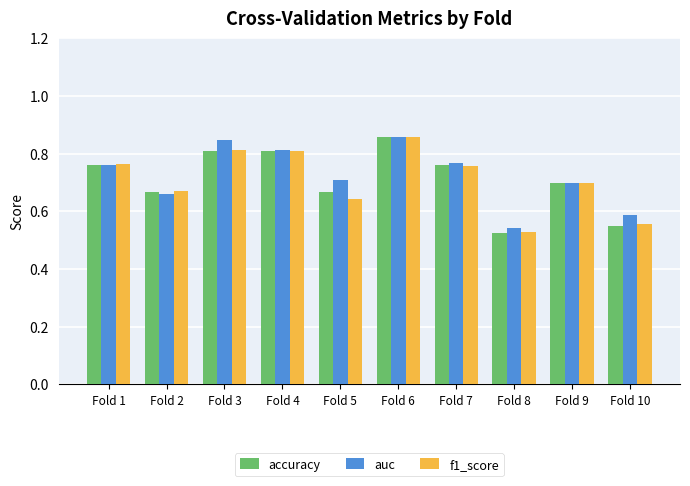

How many data points does each series have?

10